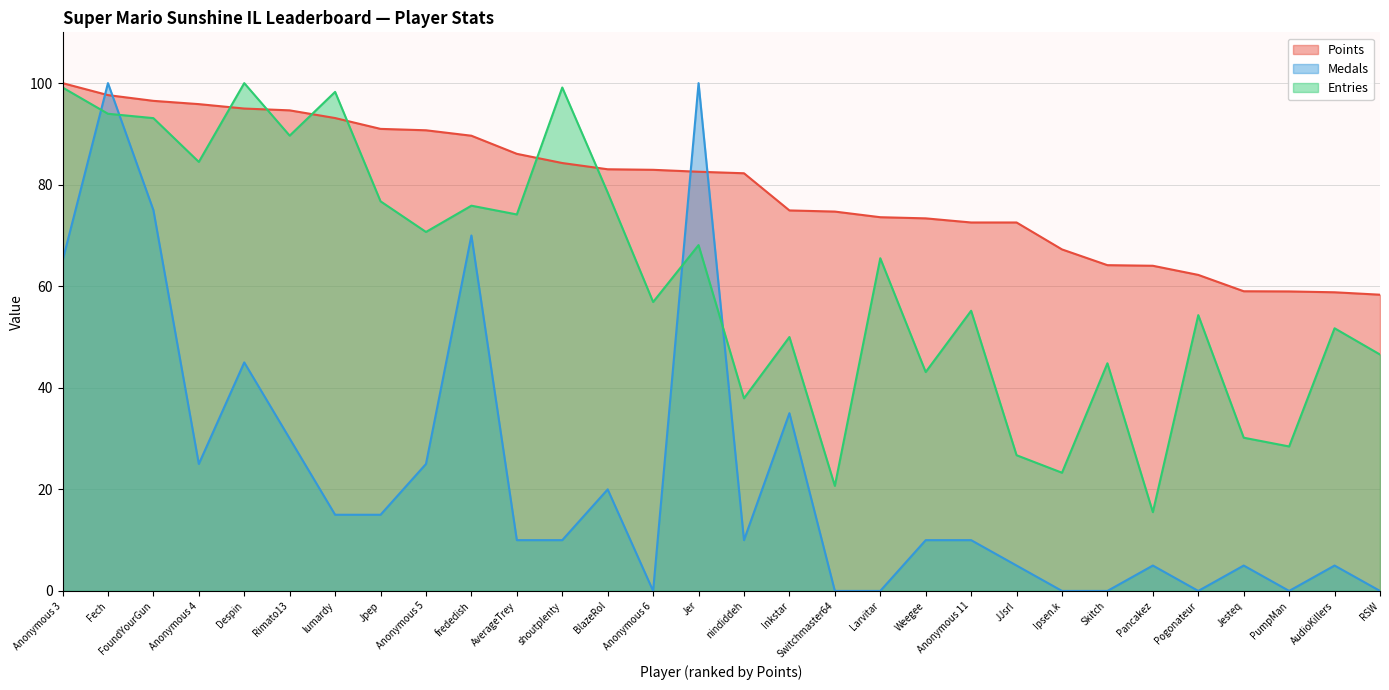

Is it true that Points equals 113.0 at BlazeRol?

False